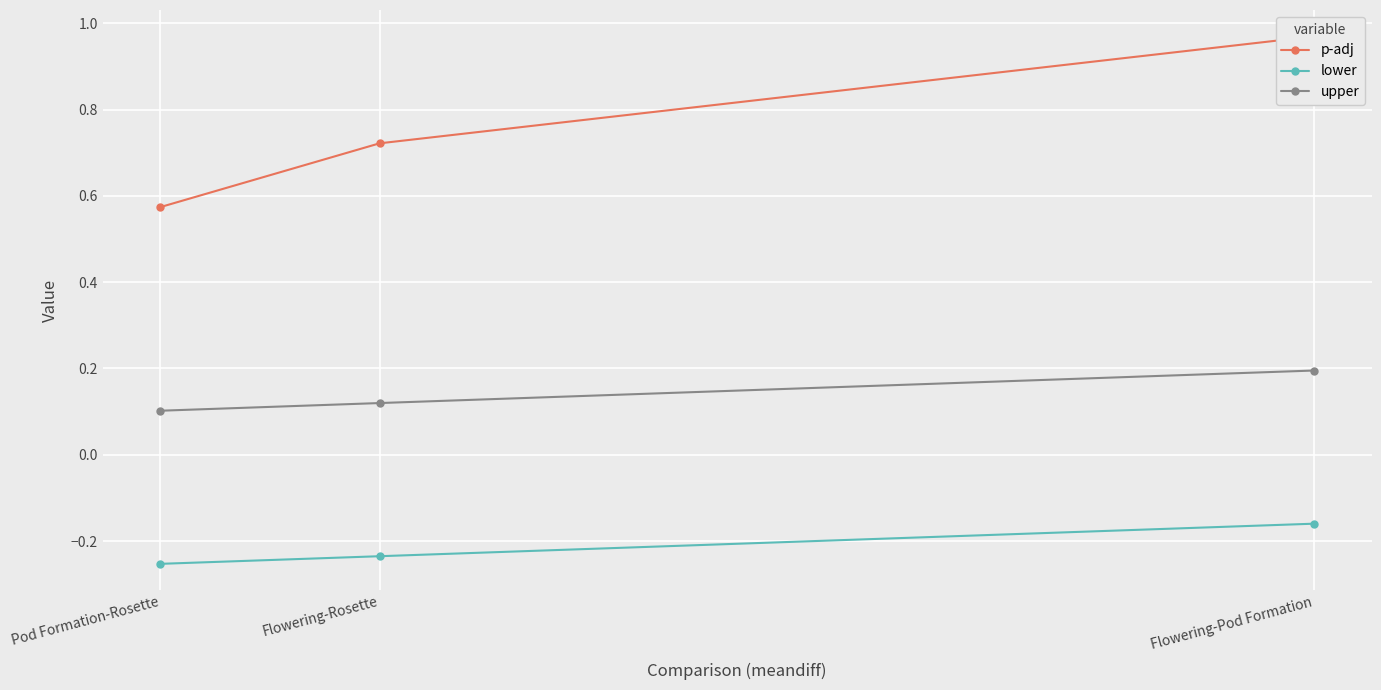

What is the maximum value for p-adj?

1.0